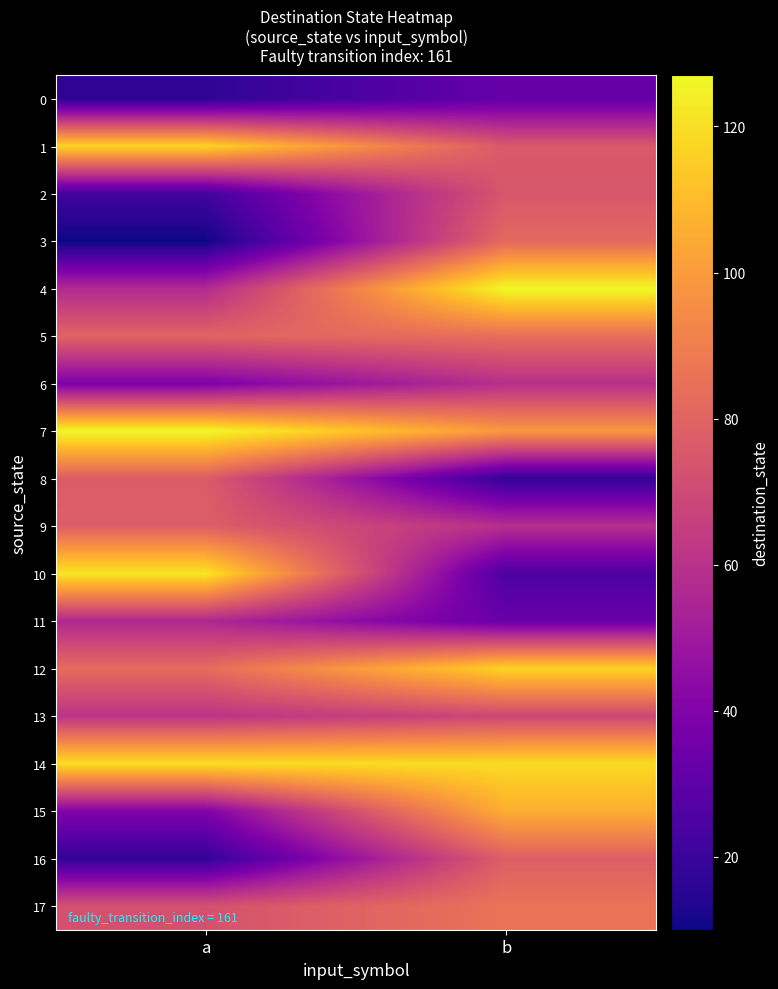

How many distinct data groups are displayed?

18